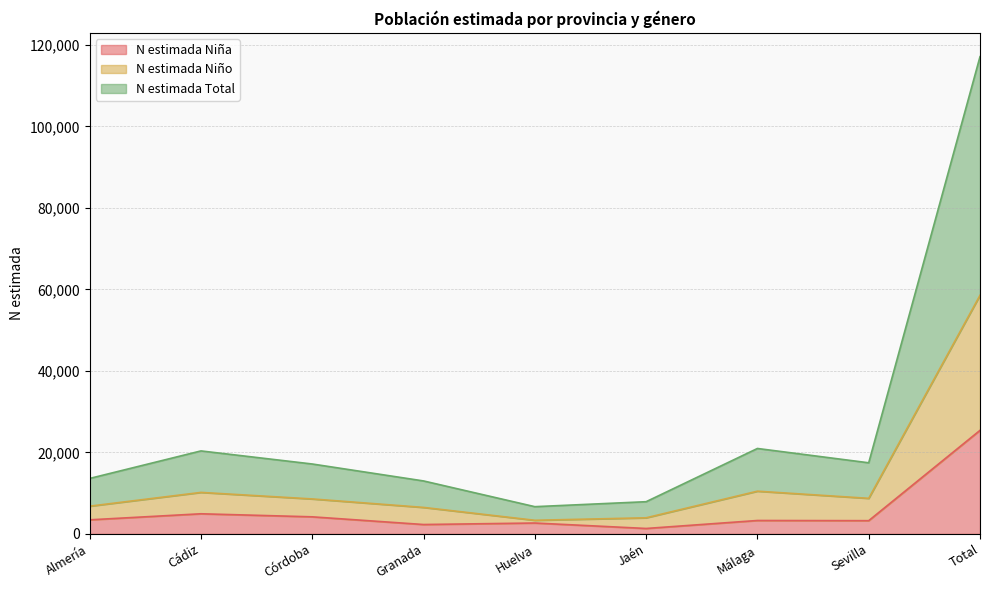

What is the difference between the highest and lowest values at Almería?

10156